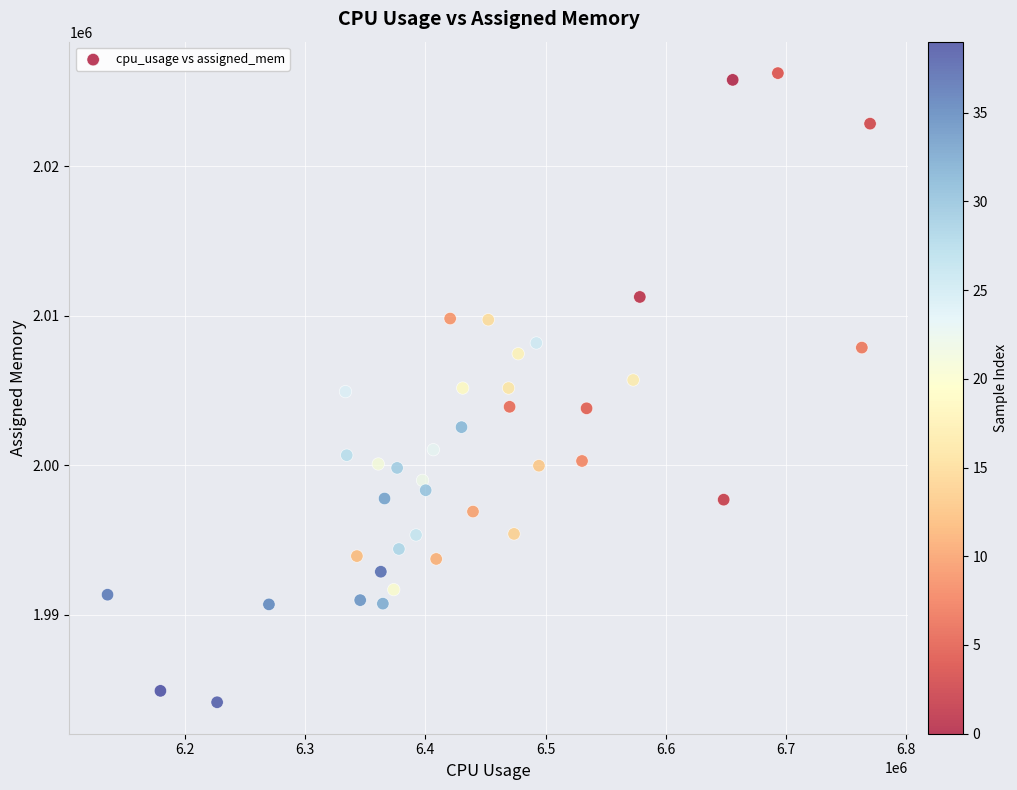

What is the range of Y values (max minus min)?

42085.1